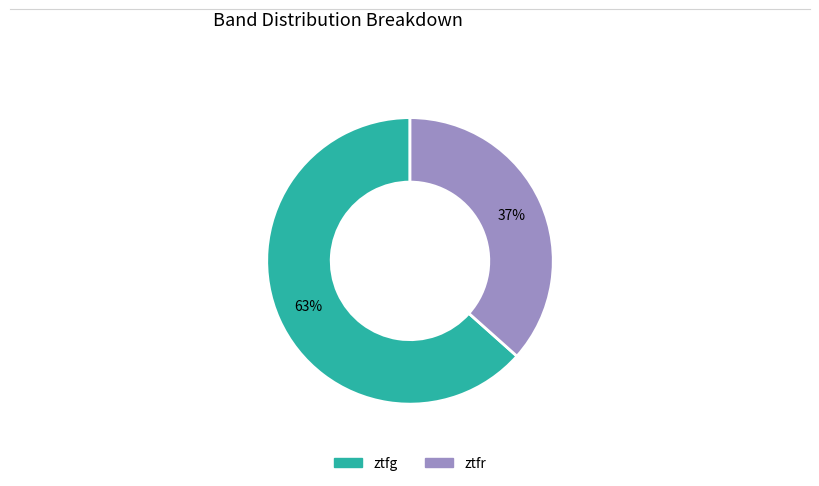

To the nearest percent, what percentage of the pie is ztfr?

37%